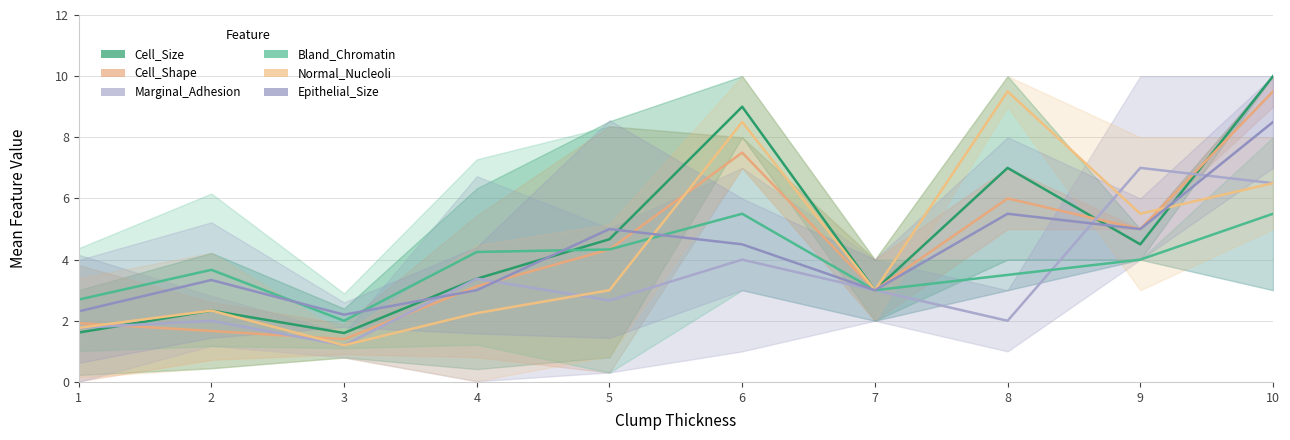

How many lines are shown in the chart?

6